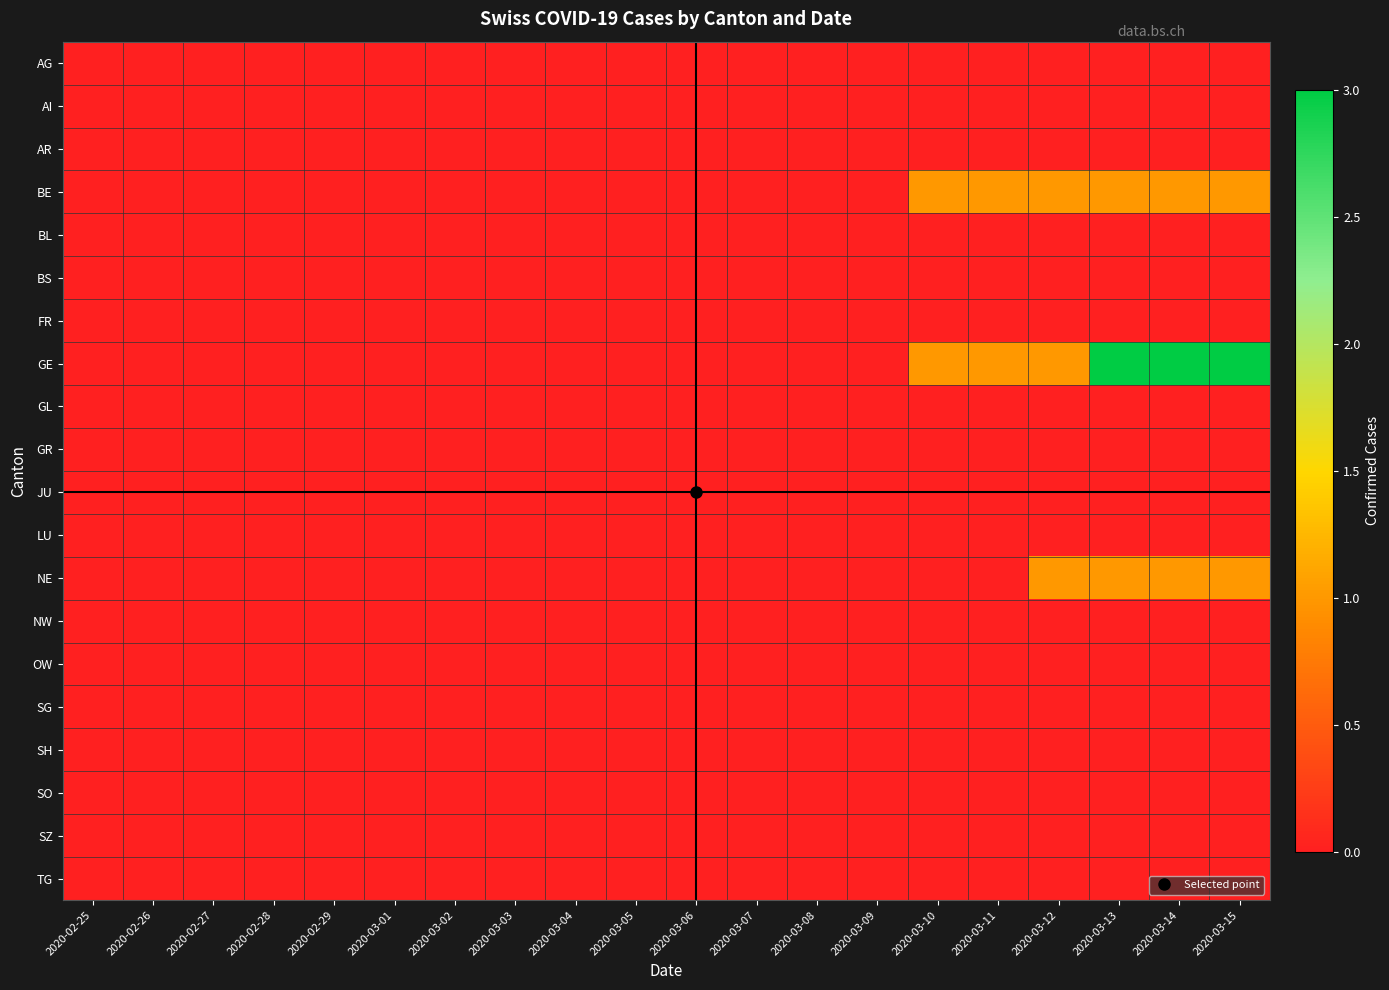

Between 2020-03-02 and 2020-02-25, which is larger?

2020-03-02